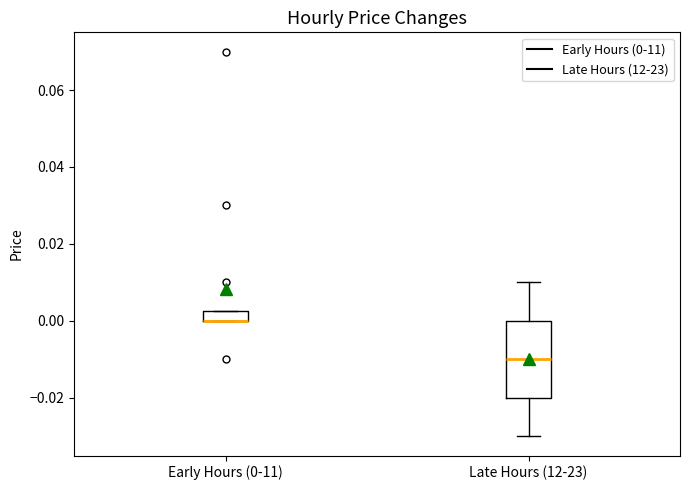

Comparing the boxes themselves (not the whiskers), which one is the tallest?

Late Hours (12-23)